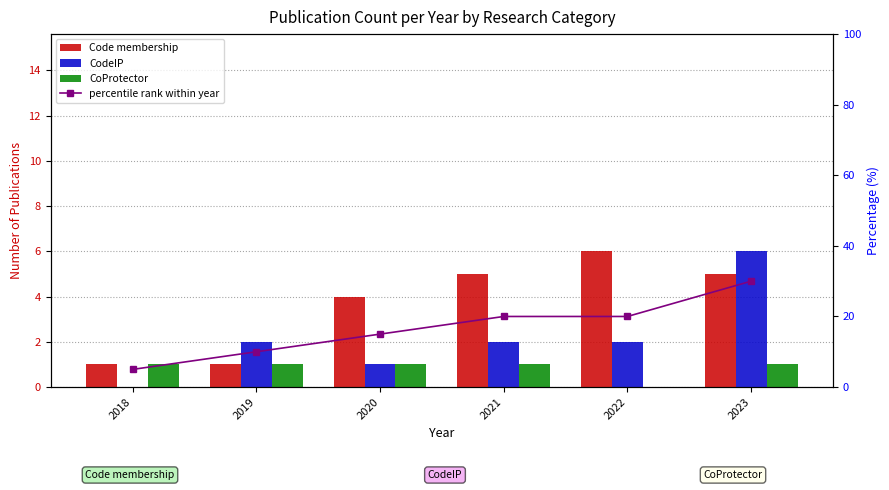

What is the highest value of the CodeIP series?

6